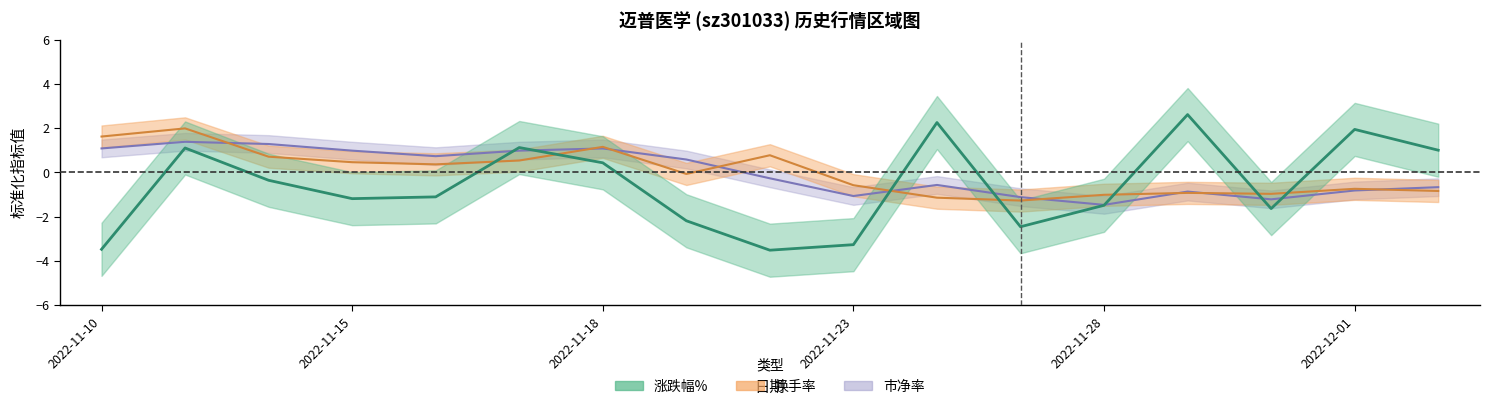

Does the chart display data point markers on the line(s)?

No